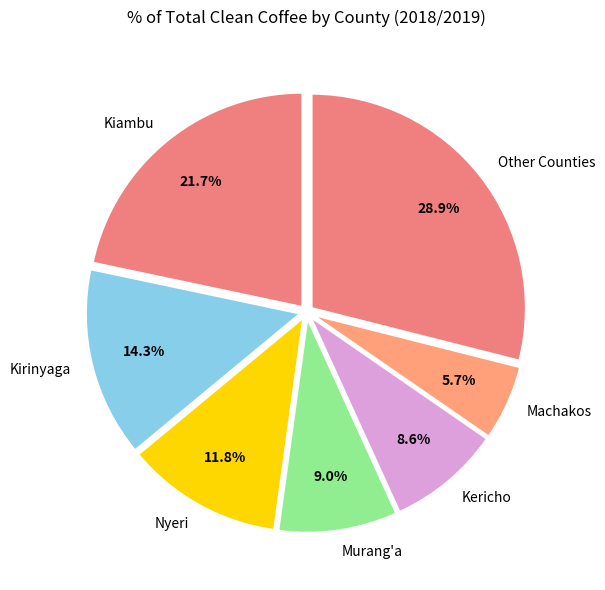

Is Kirinyaga the majority of the pie?

No